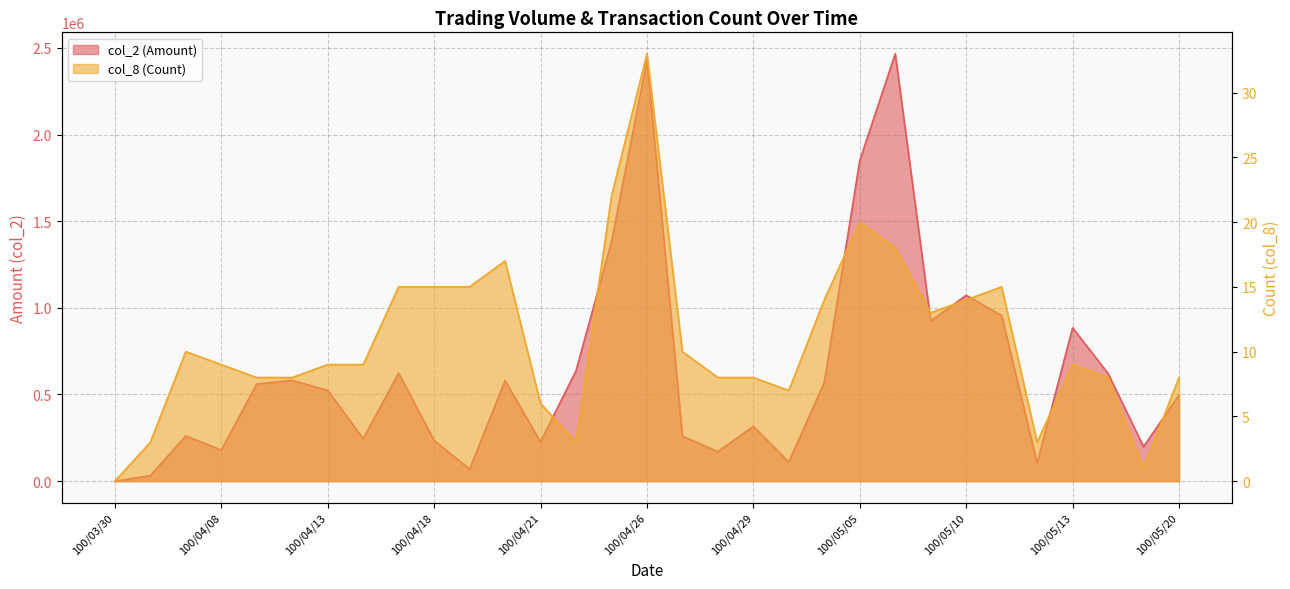

What is the total value across all series at 100/05/05?

1850430